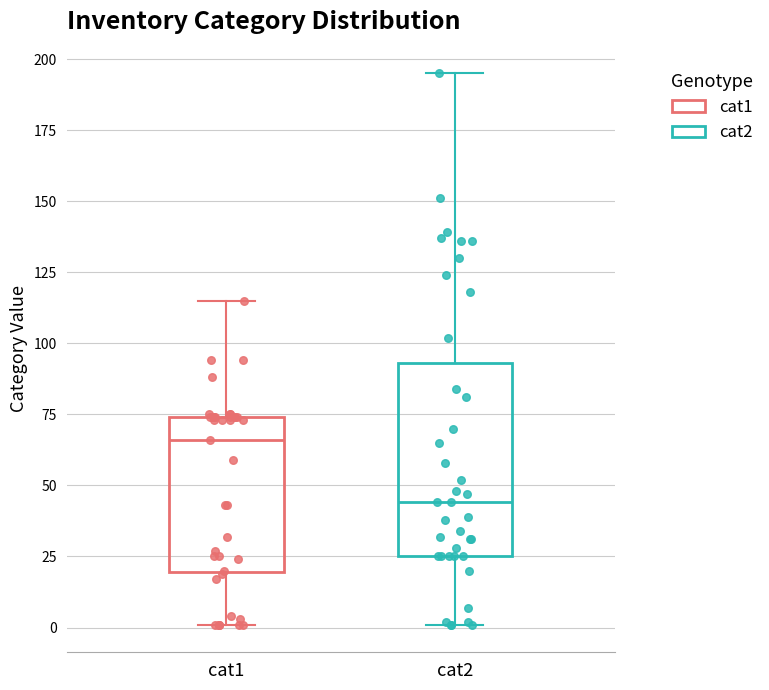

Reading left to right, read every box against the y-axis: the position of its median line, the range the box covers, and the ends of its whiskers. The values are not printed on the chart, so give them approximately, as read against the axis.

cat1: median 65, box 20 to 75, whiskers 0 to 115
cat2: median 45, box 25 to 95, whiskers 0 to 195